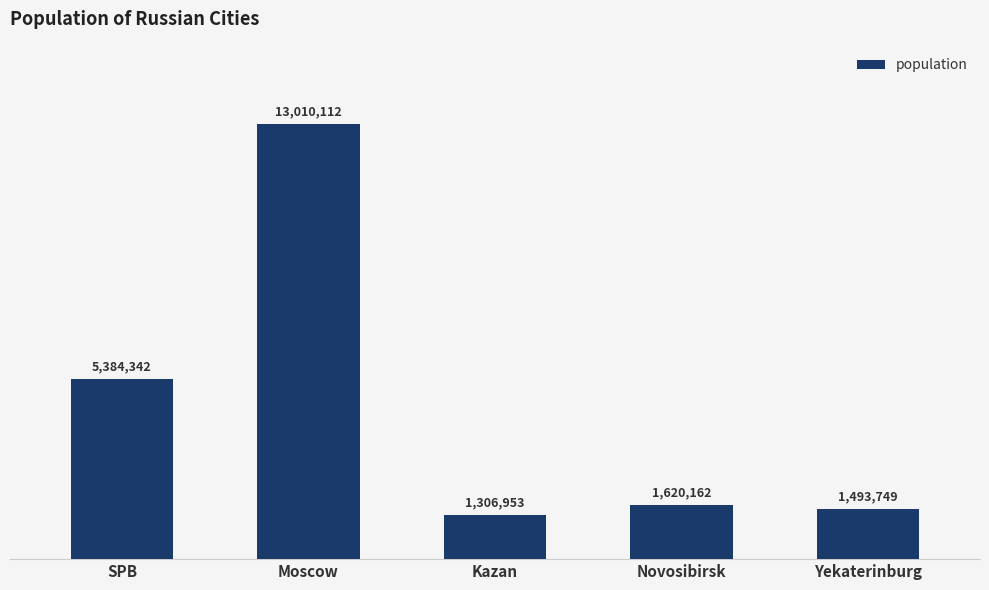

Reading left to right, extract all data points from this chart.

SPB=5384342	Moscow=13010112	Kazan=1306953	Novosibirsk=1620162	Yekaterinburg=1493749